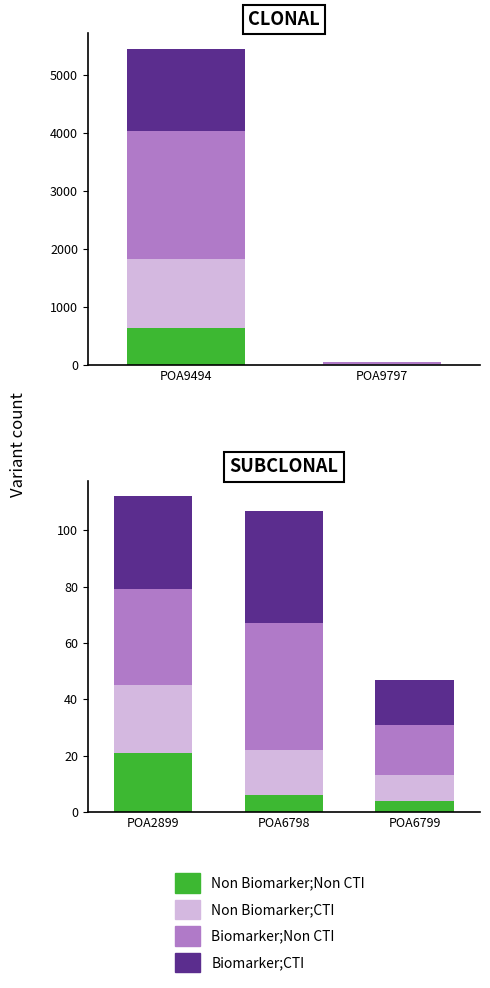

At which label does Non Biomarker;CTI reach its peak?

POA2899